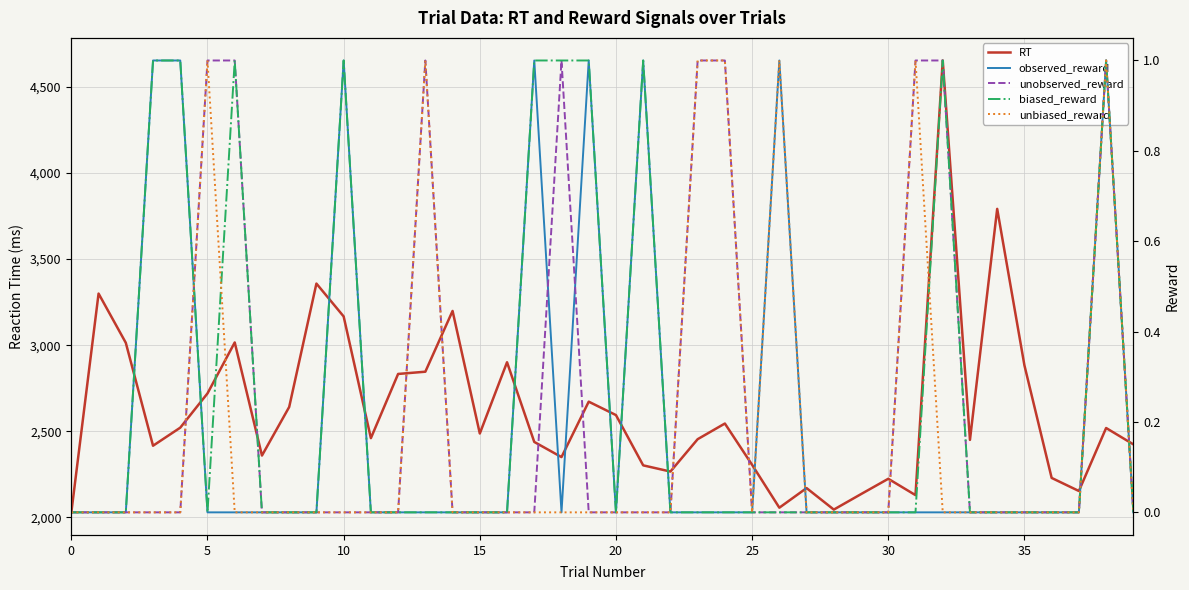

What is the sum of the biased_reward values at 38 and 24?

1